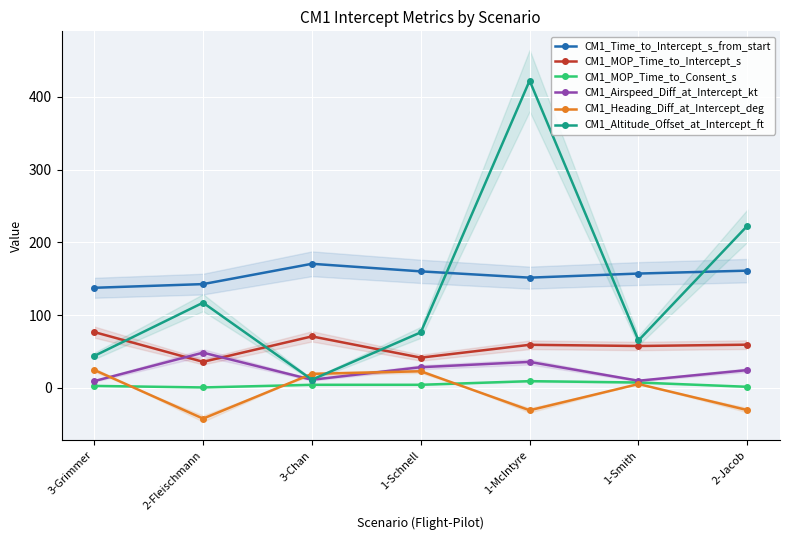

What is the lowest value of the CM1_Altitude_Offset_at_Intercept_ft series?

11.1